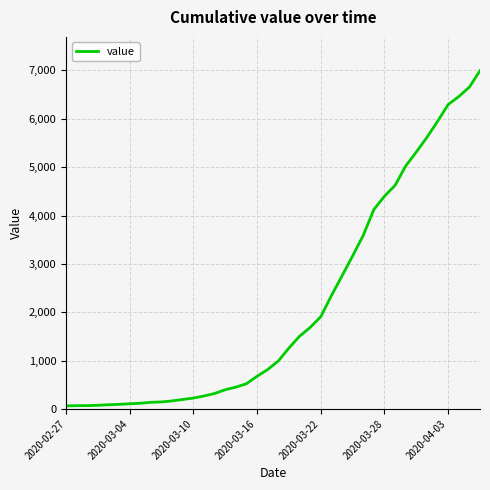

What is the maximum value shown in the chart?

6994